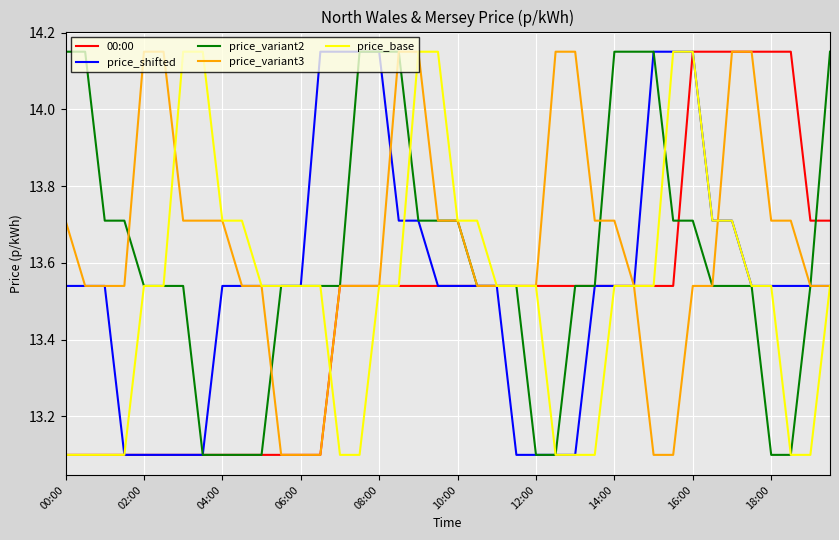

Count the number of categories in the chart.

40